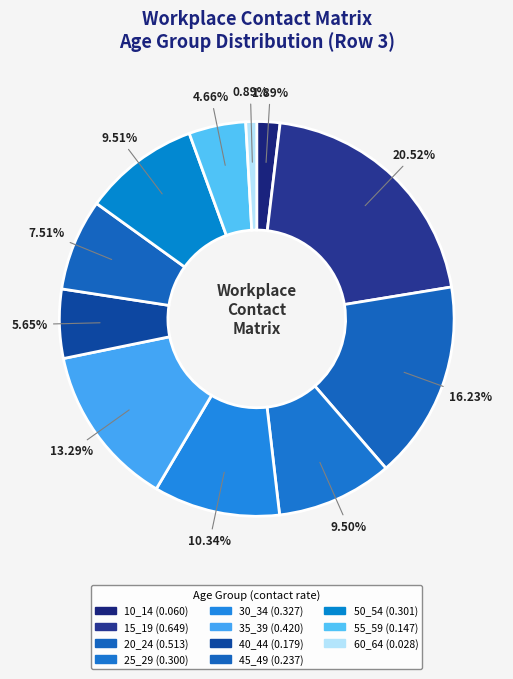

What percentage is NOT represented by 15_19?

79.5%